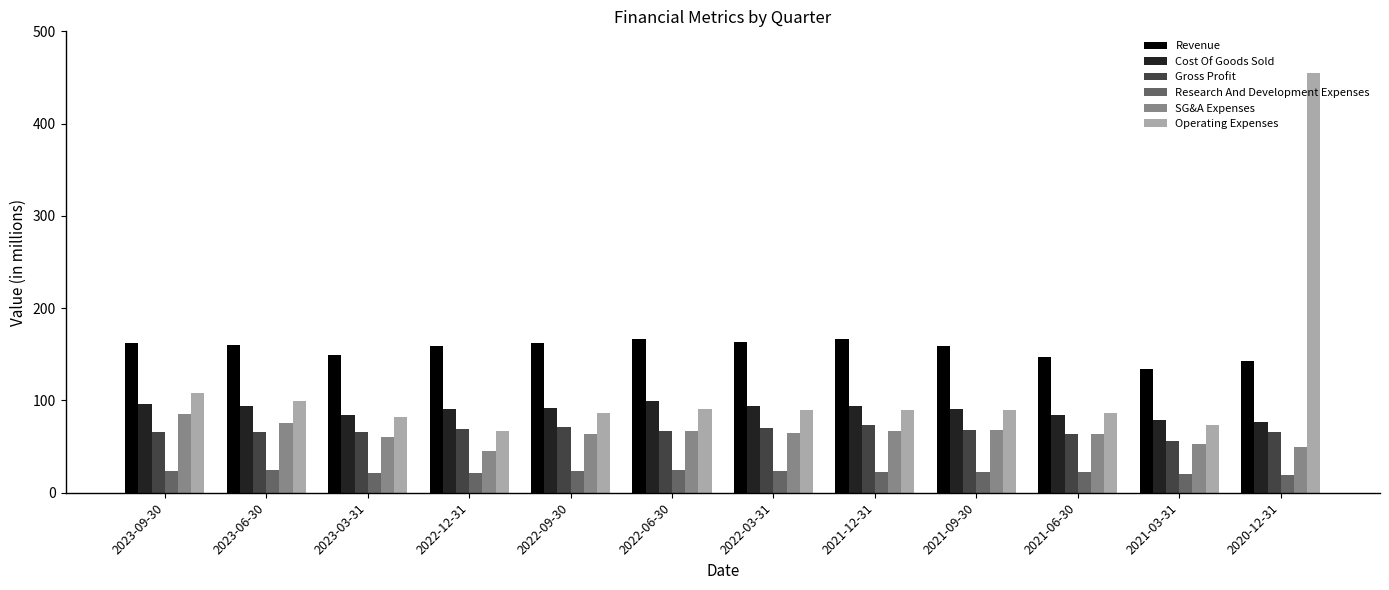

The value of Cost Of Goods Sold at 2022-09-30 is 91.4. True or false?

True